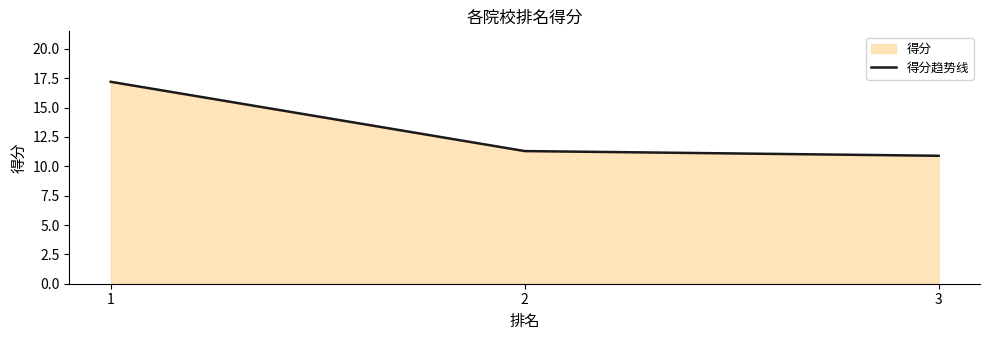

What is the value of the 2nd point from the left?

11.3